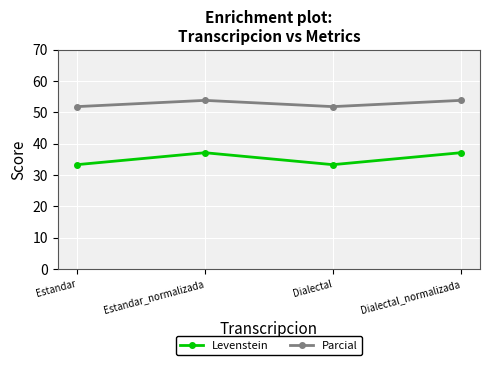

Does the chart have visible grid lines?

Yes